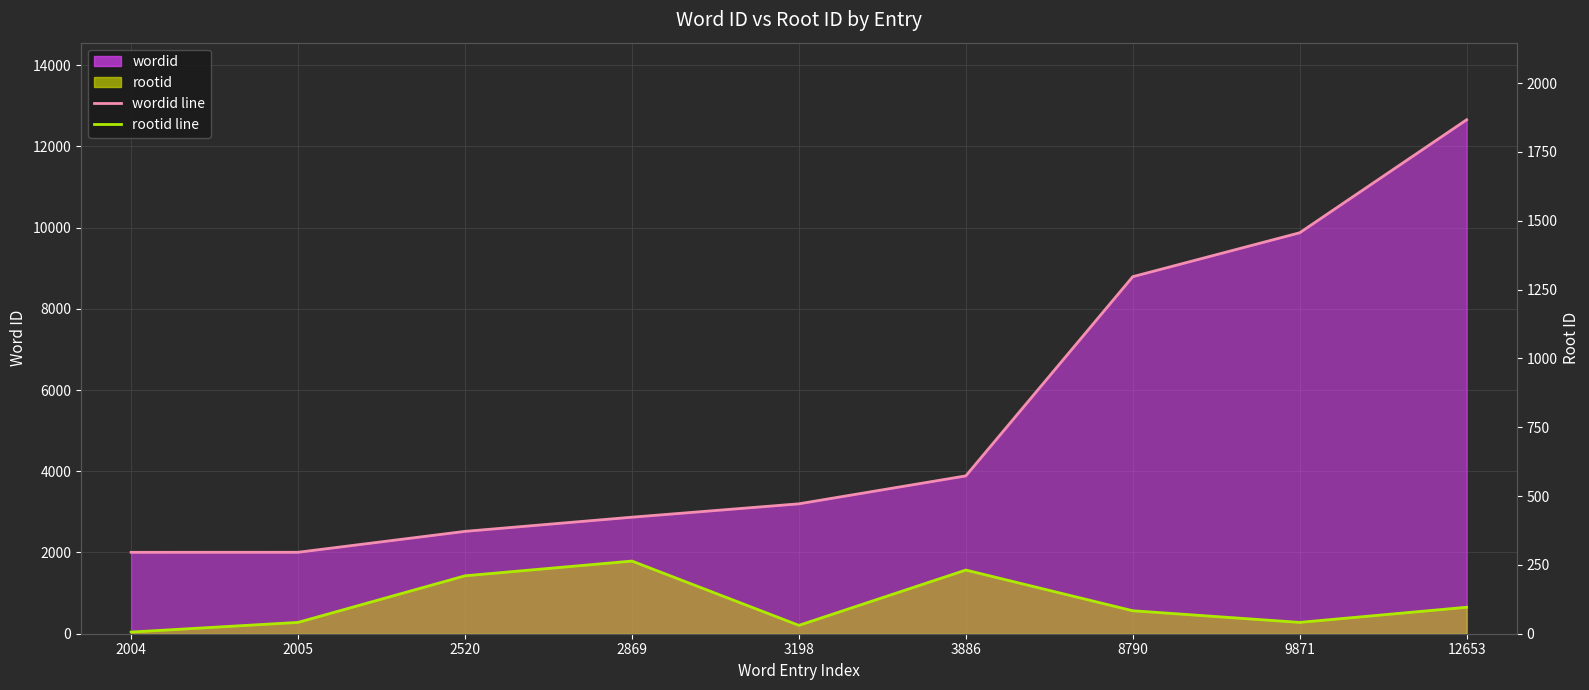

Reading left to right, extract all data points from this chart.

wordid: 2004=2004	2005=2005	2520=2520	2869=2869	3198=3198	3886=3886	8790=8790	9871=9871	12653=12653
rootid: 2004=41	2005=279	2520=1426	2869=1789	3198=206	3886=1568	8790=566	9871=279	12653=652